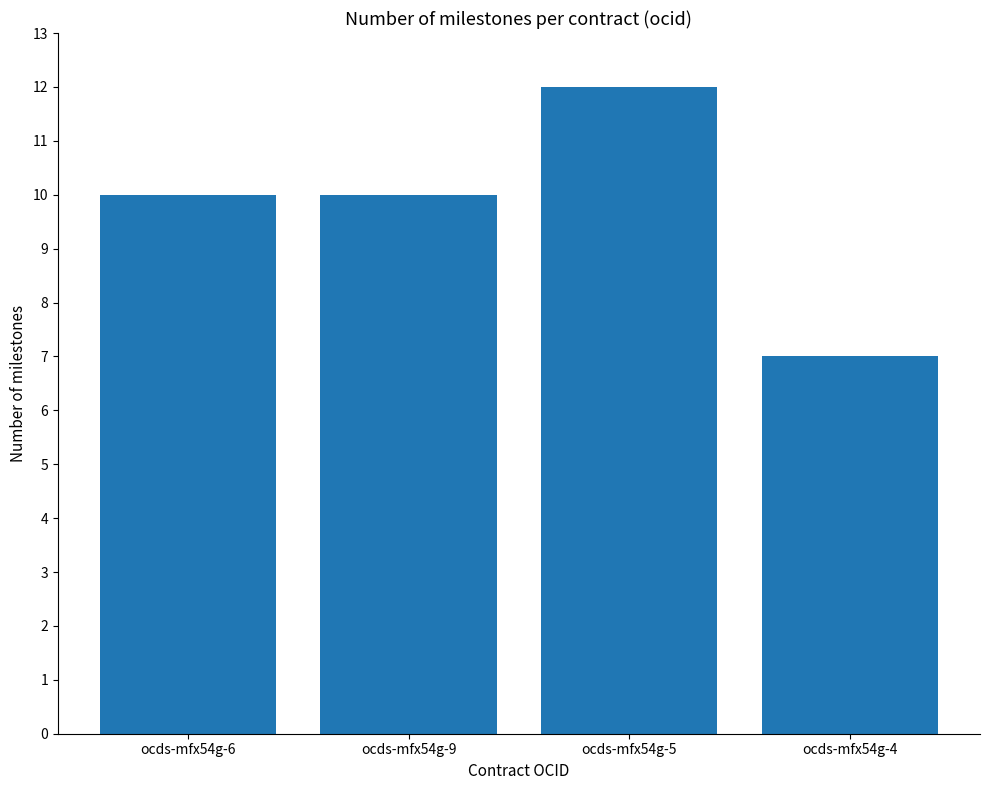

What is the change in value from ocds-mfx54g-6 to ocds-mfx54g-4?

-3